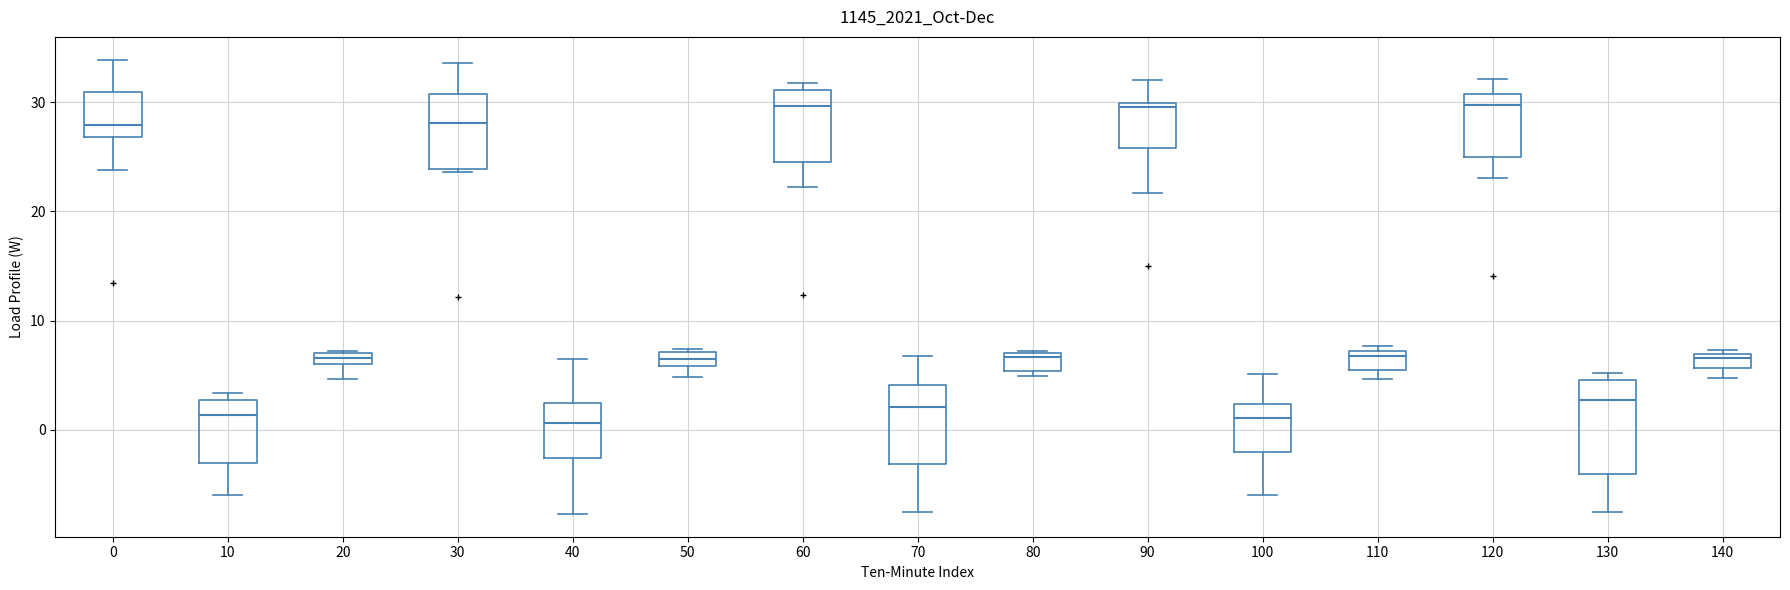

Where does the upper whisker of the box at x = 30 end on the y-axis? The values are not printed on the chart, so give them approximately, as read against the axis.

34